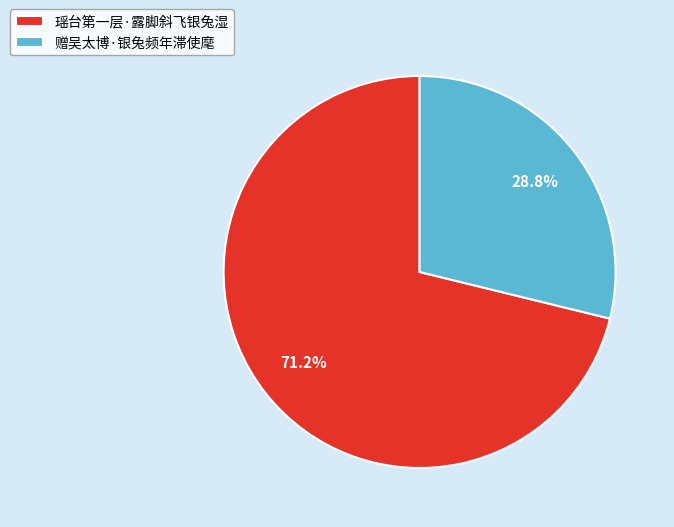

Do 瑶台第一层·露脚斜飞银兔湿 and 赠吴太博·银兔频年滞使麾 together represent more than half of the pie?

Yes